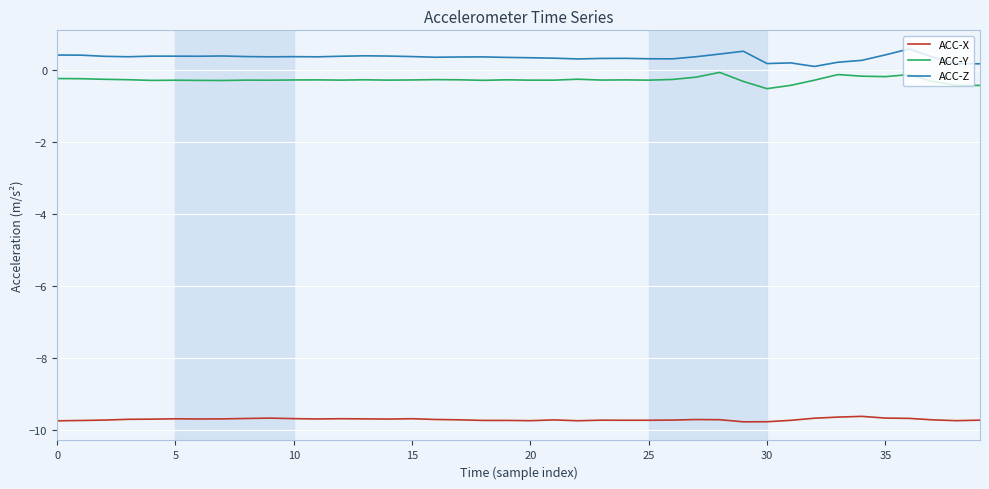

Which series has the largest total across all categories?

ACC-Z